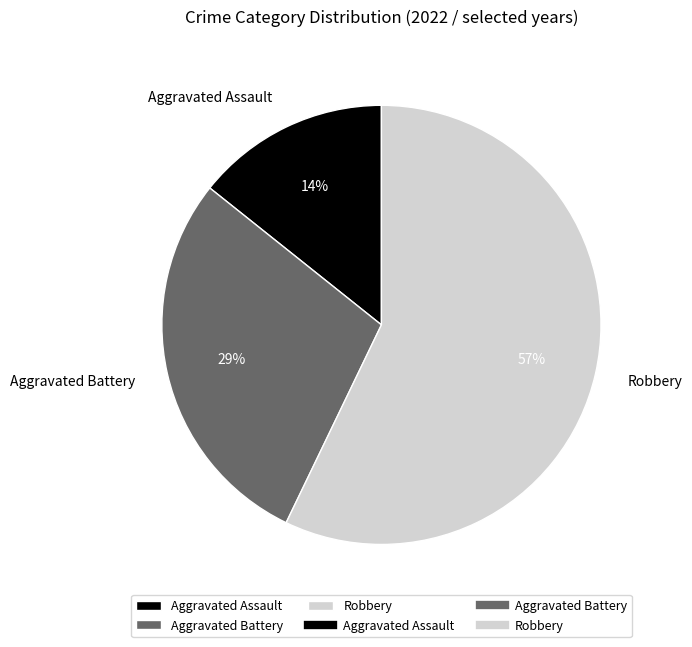

Which category has the smallest portion of the pie?

Aggravated Assault